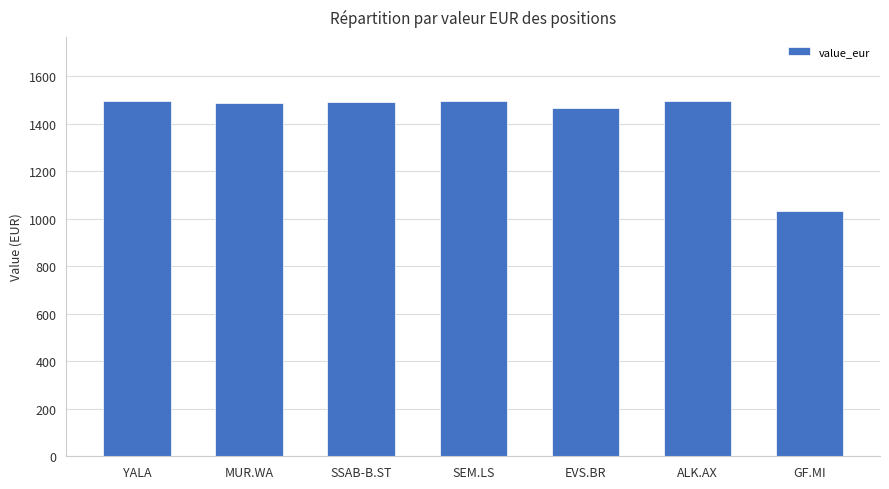

What is the label of the 4th bar from the left?

SEM.LS